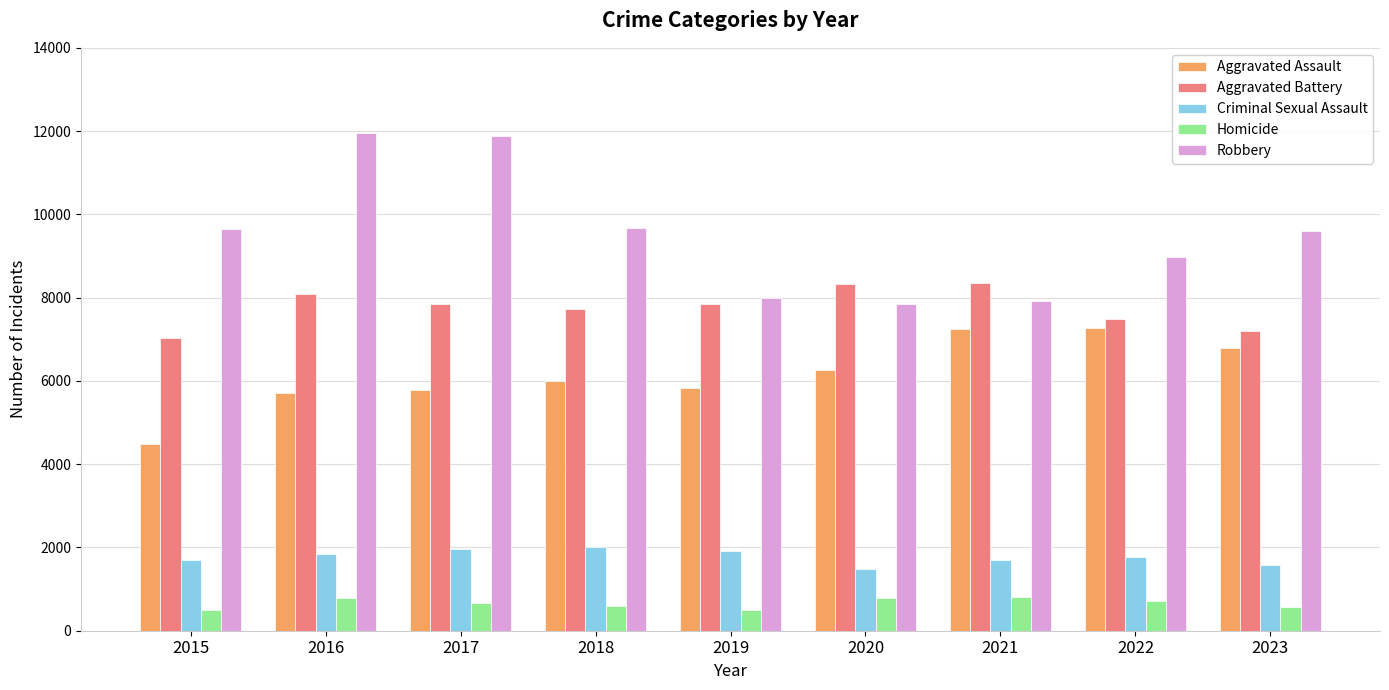

Which series has the largest total across all categories?

Robbery